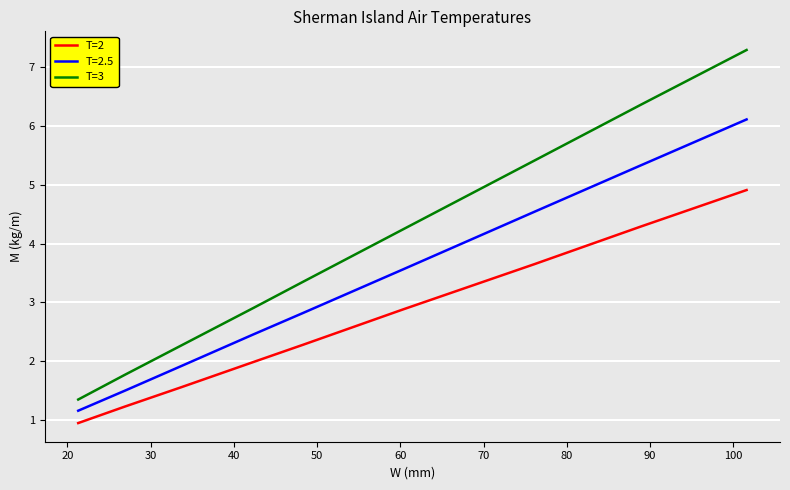

Which series has the largest total across all categories?

T=3